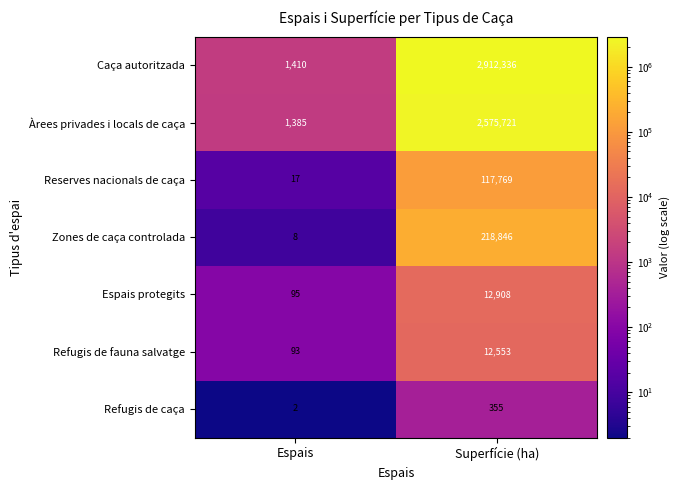

At which category does the chart reach its peak across all series?

Superfície (ha)